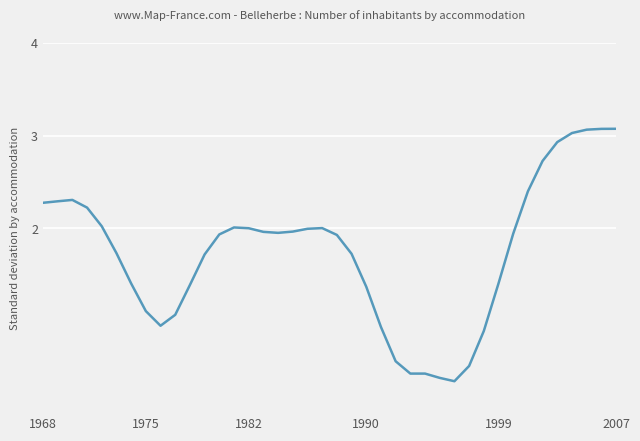

What is the difference between the maximum and minimum values?

2.7